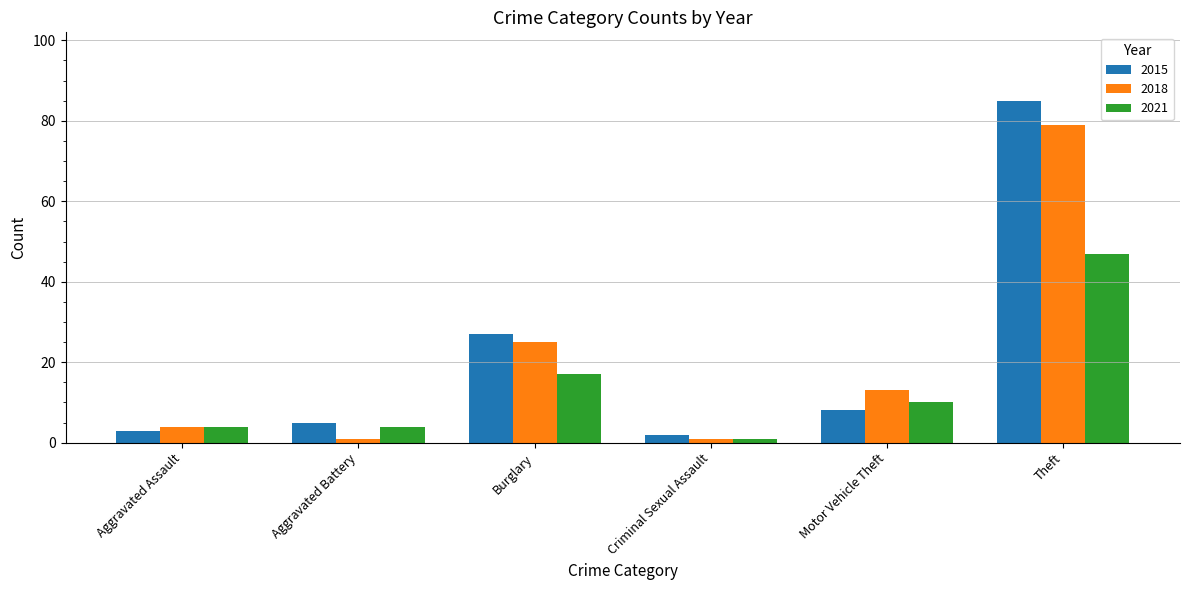

What is the sum of the 2021 values at Aggravated Battery and Motor Vehicle Theft?

14